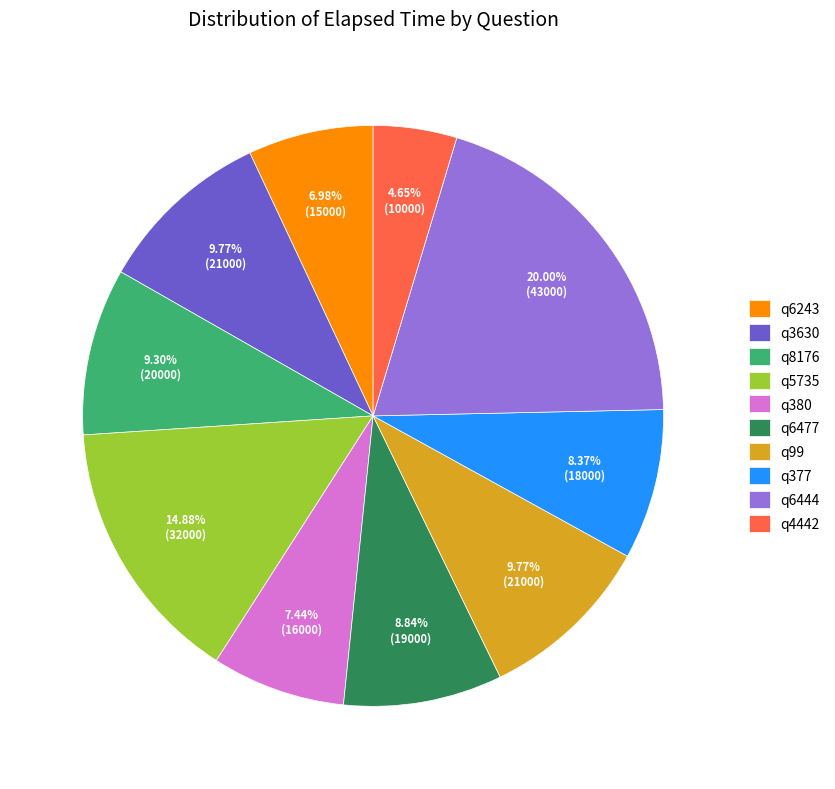

True or false: q3630 accounts for 22% of the total.

False